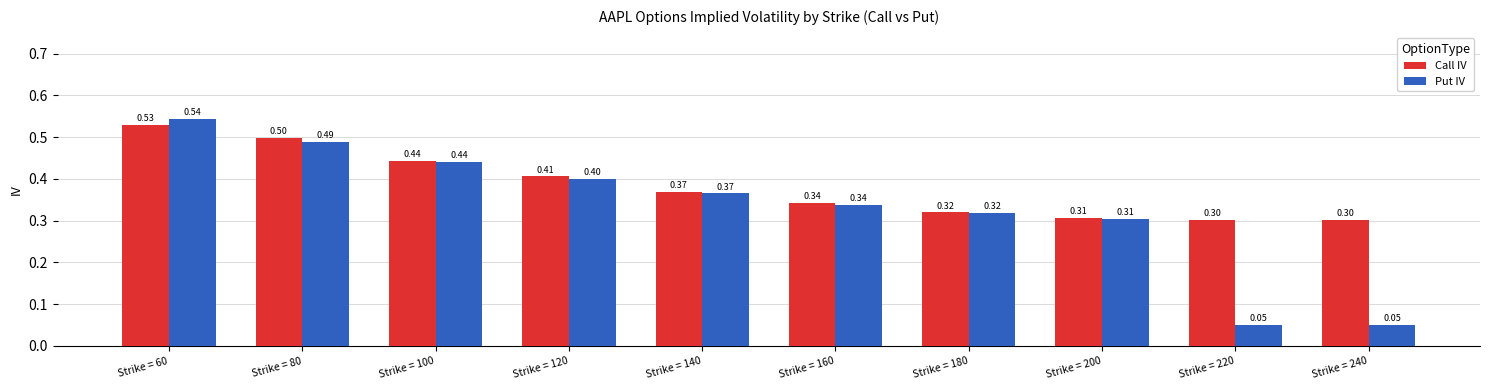

What is the value of the Call IV bar at the 7th from the left?

0.3